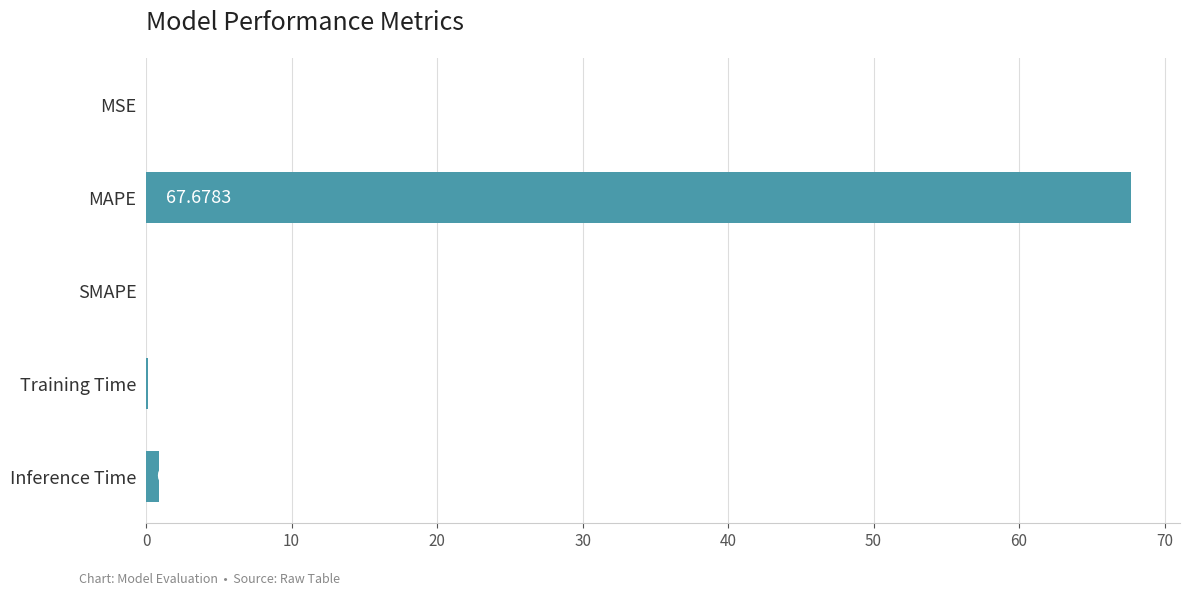

What is the sum of all values?

68.8